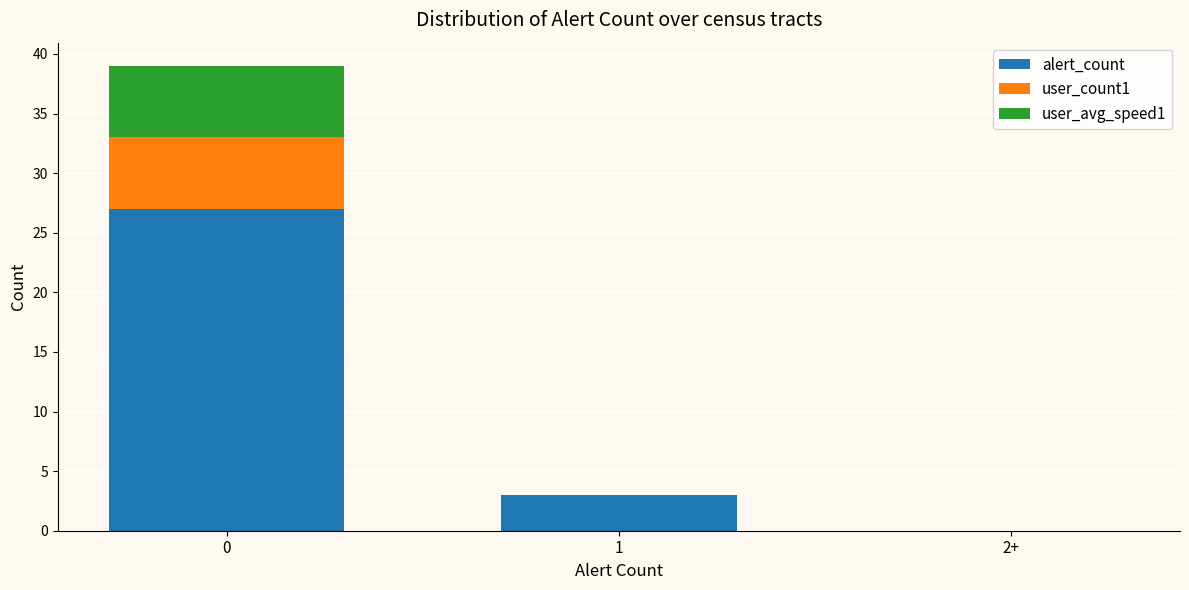

The alert_count series shows 27 at 0. True or false?

True